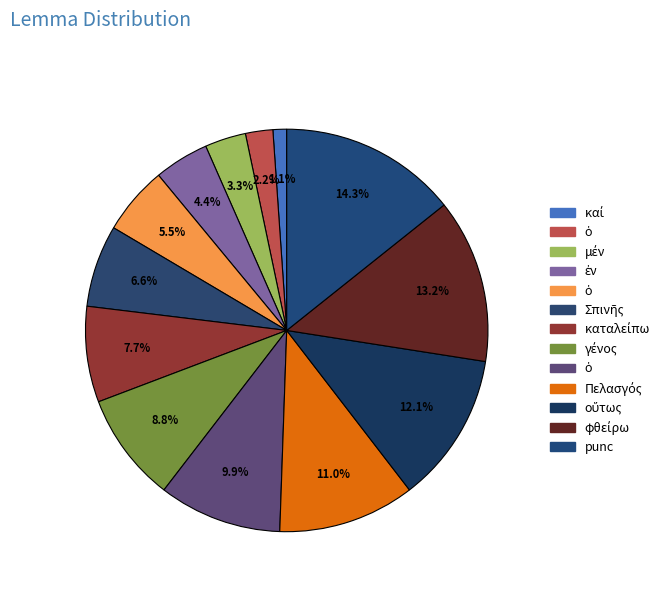

How many segments does this pie chart have?

13